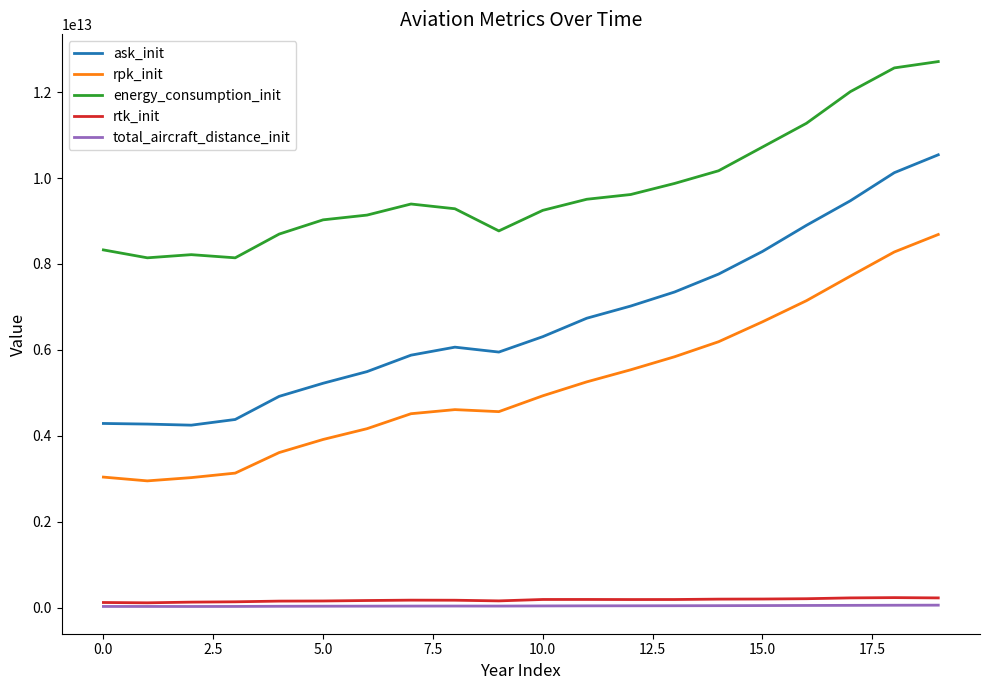

True or false: ask_init and rtk_init cross at least once.

False